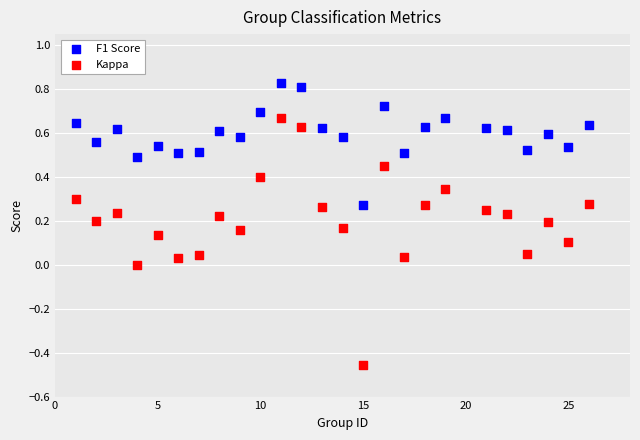

Which series reaches the maximum Y coordinate?

F1 Score